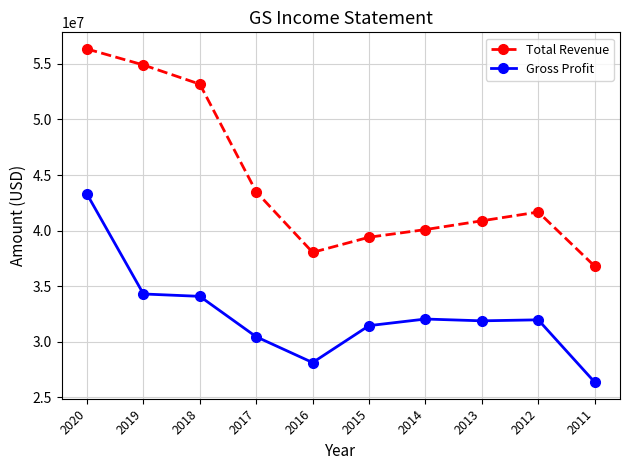

Between 2020 and 2017, which series saw the biggest shift?

Total Revenue